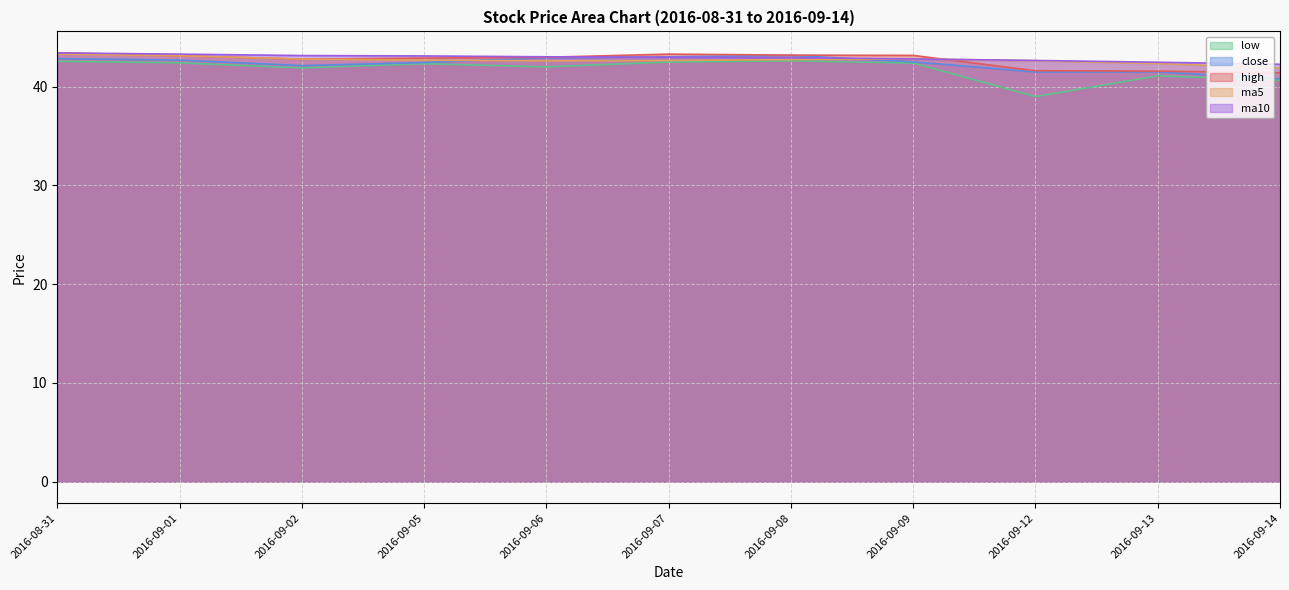

What is the value of the low point at the 3rd from the left?

41.9